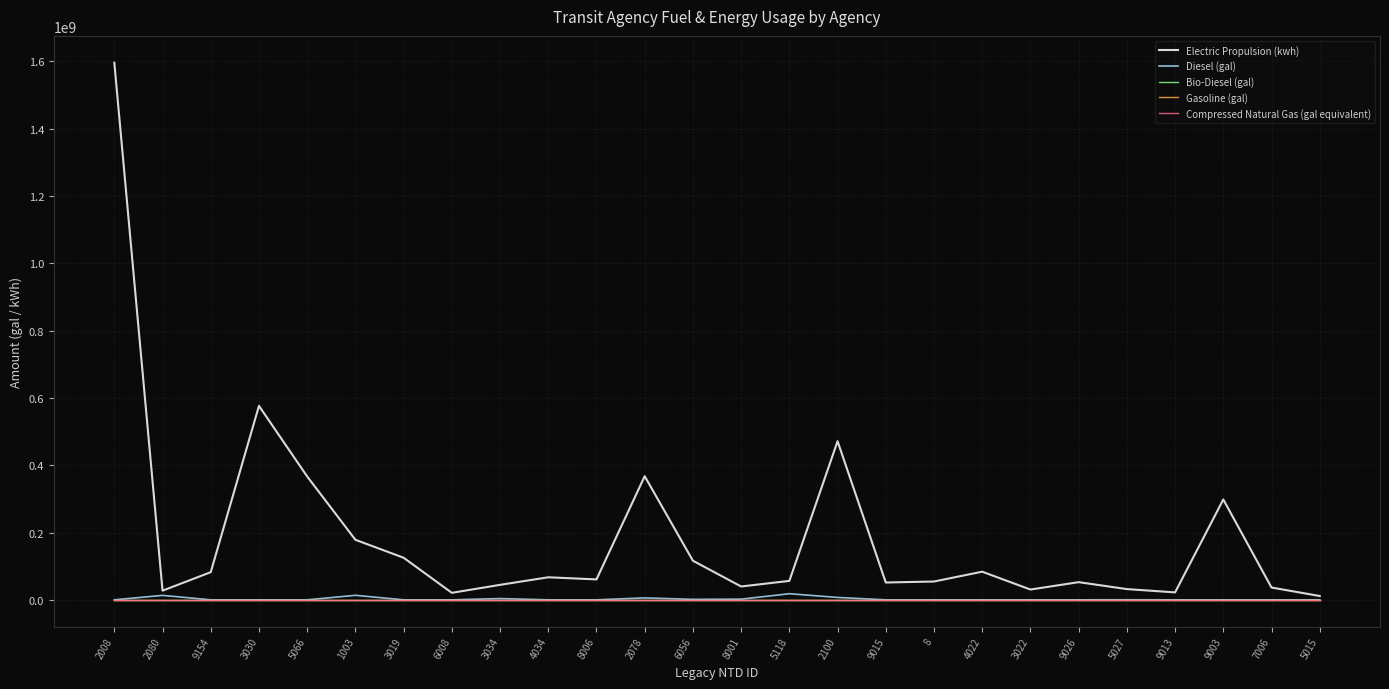

What is the highest value of the Diesel (gal) series?

18100043